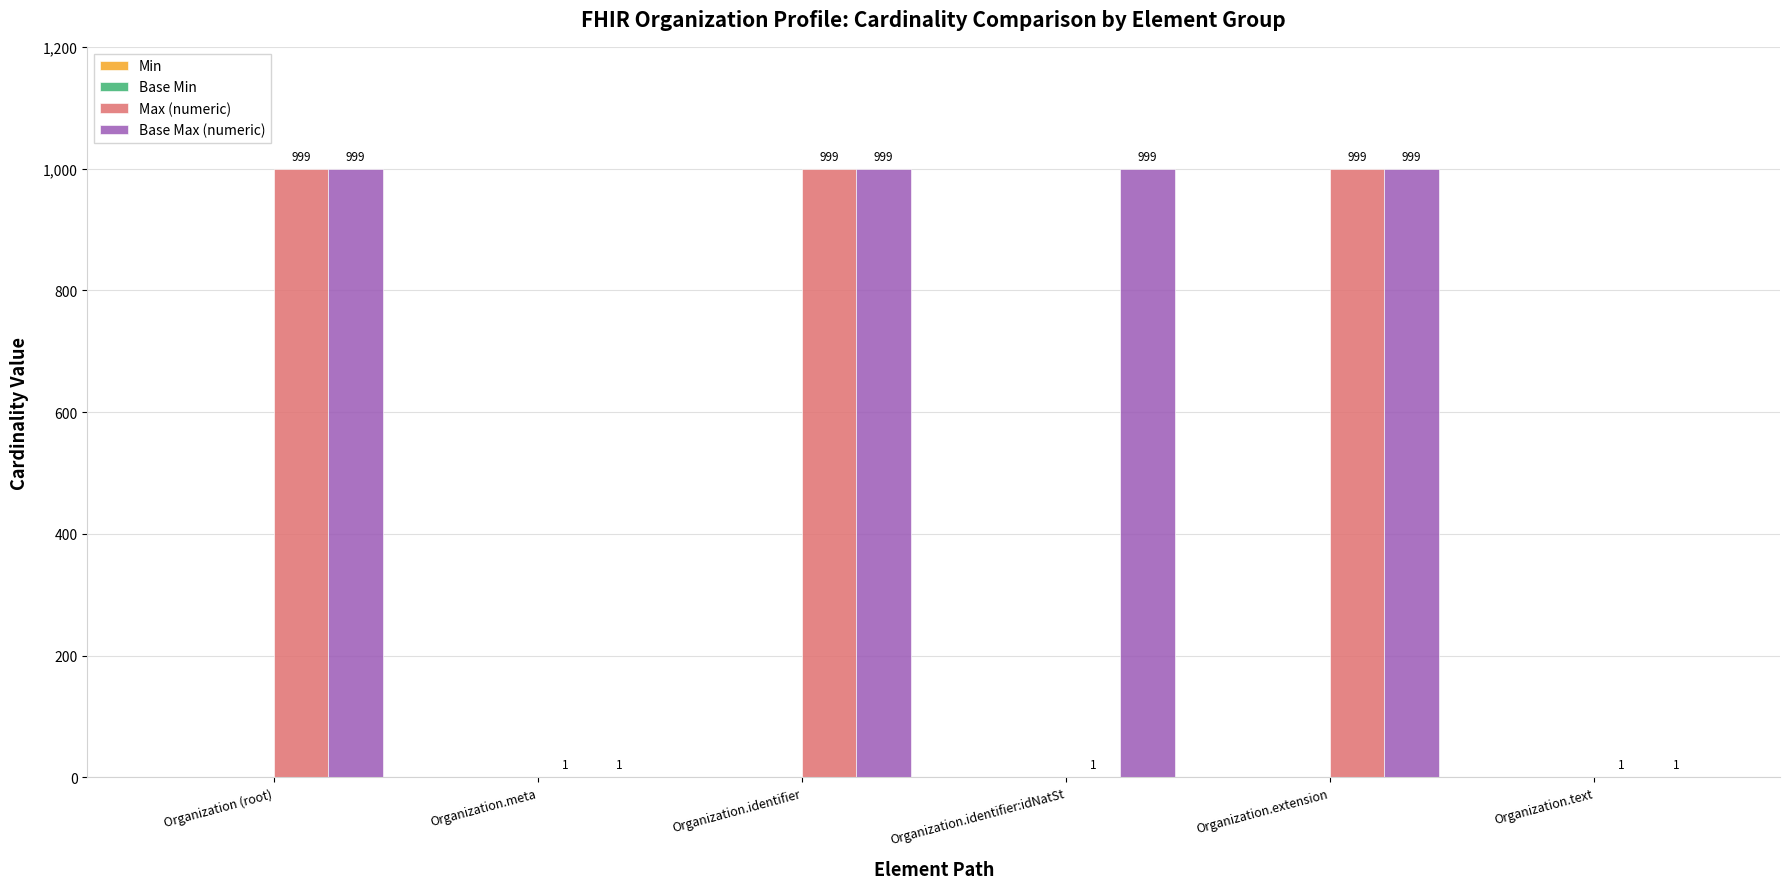

Between Organization (root) and Organization.identifier:idNatSt, which series saw the biggest shift?

Max (numeric)